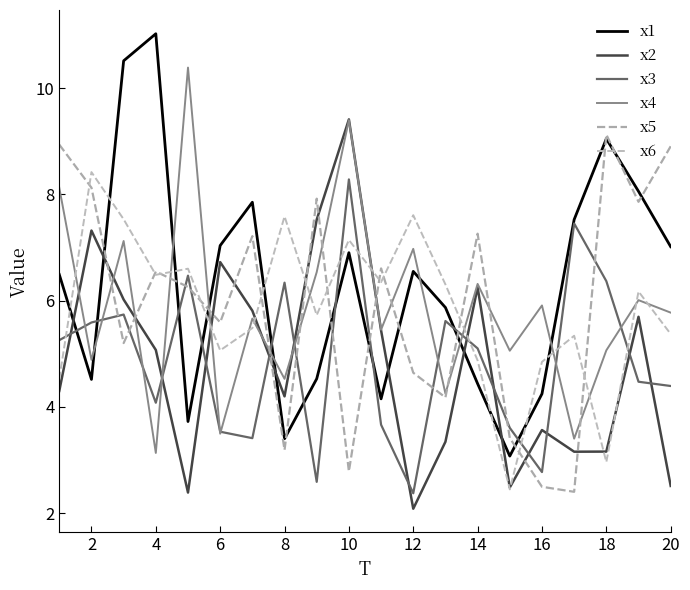

Which series has the widest spread of values?

x1